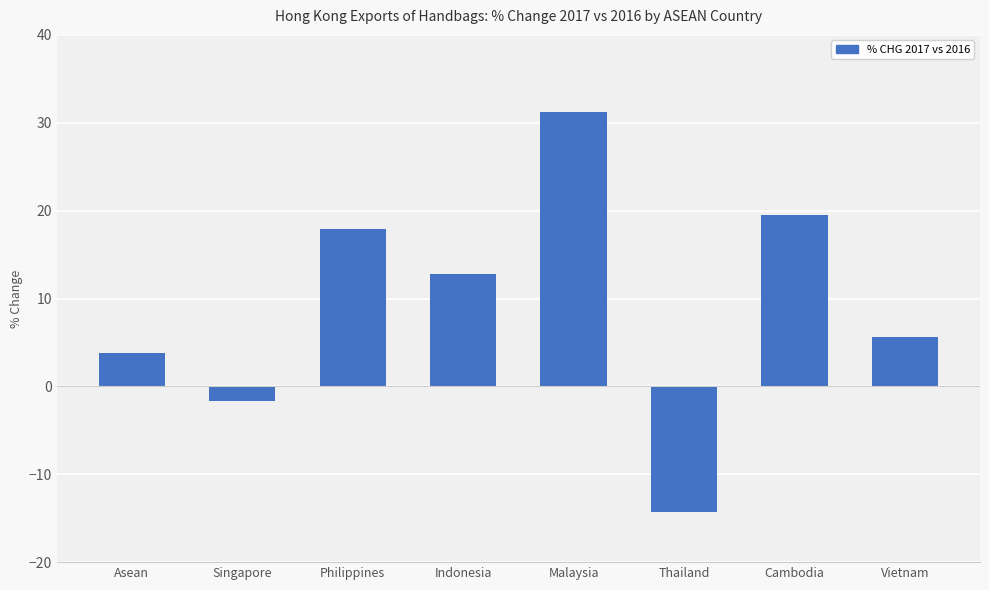

Reading left to right, extract all data points from this chart.

3.8	-1.7	17.9	12.8	31.2	-14.3	19.5	5.6